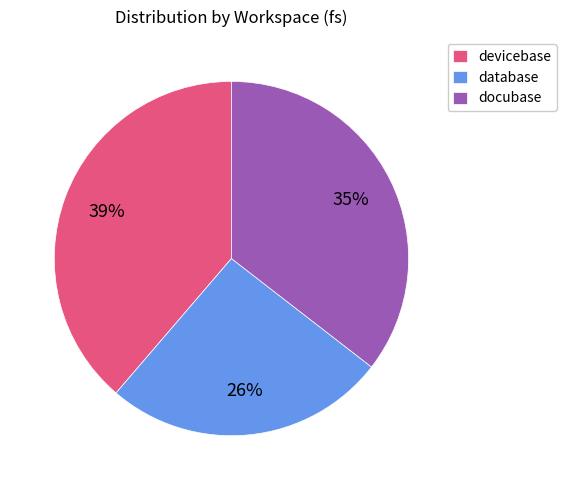

Which has a higher value, database or devicebase?

devicebase